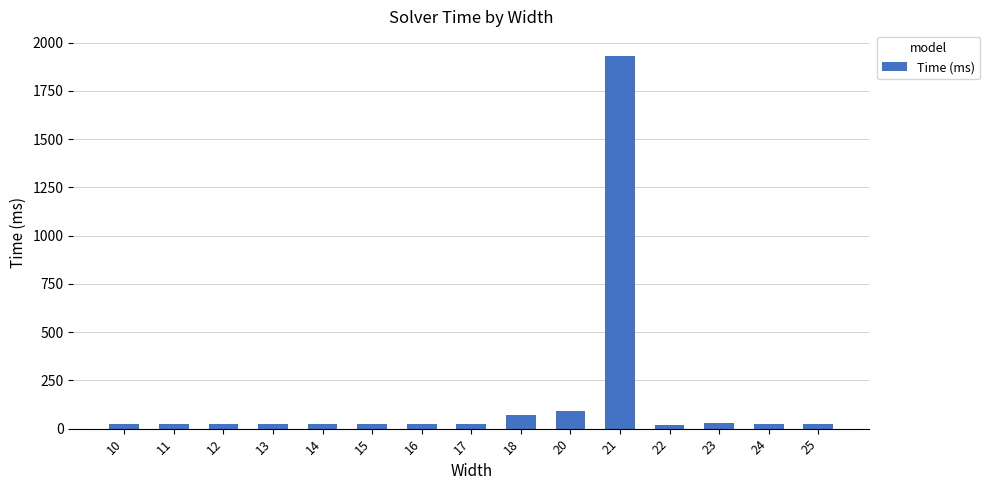

What is the sum of all values?

2387